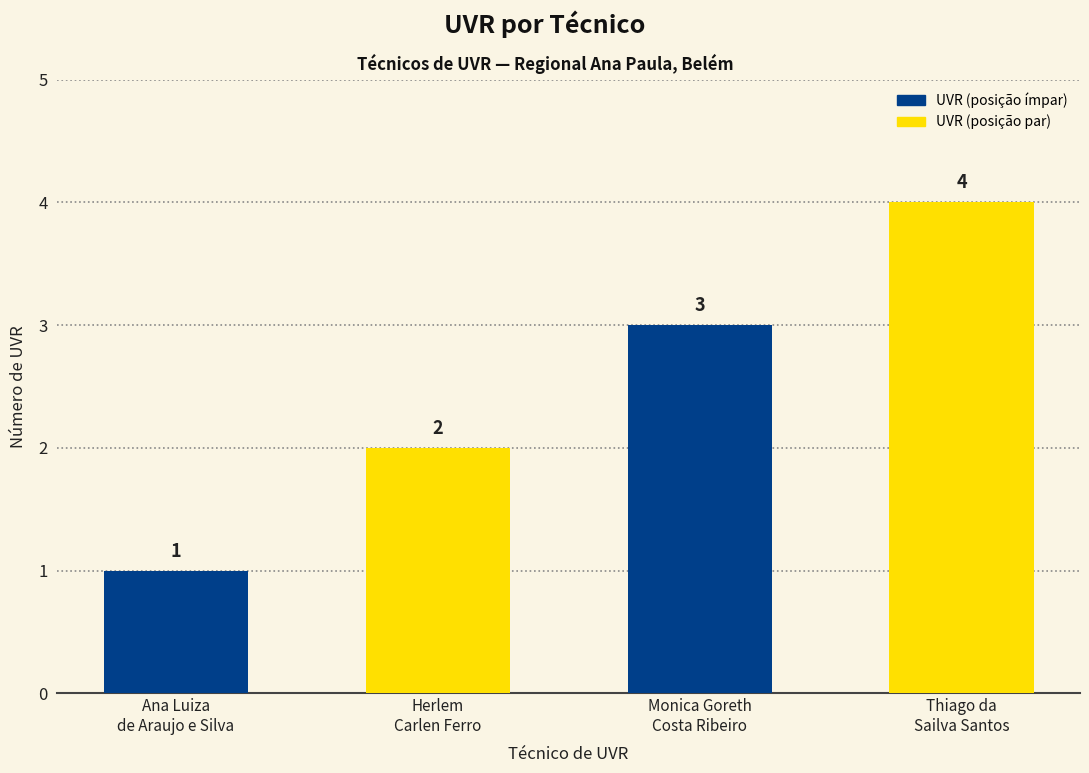

What is the label of the 2nd bar from the right?

Monica Goreth
Costa Ribeiro